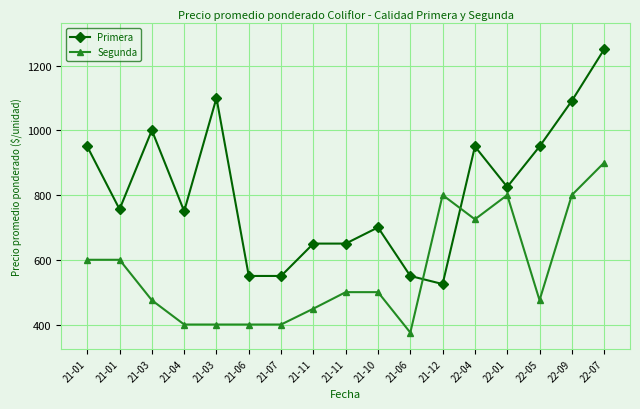

Reading left to right, what are all the values shown in this chart?

Primera: 950	756	1000	750	1100	550	550	650	650	700	550	525	950	825	950	1091	1250
Segunda: 600	600	475	400	400	400	400	449	500	500	375	800	725	800	475	800	900